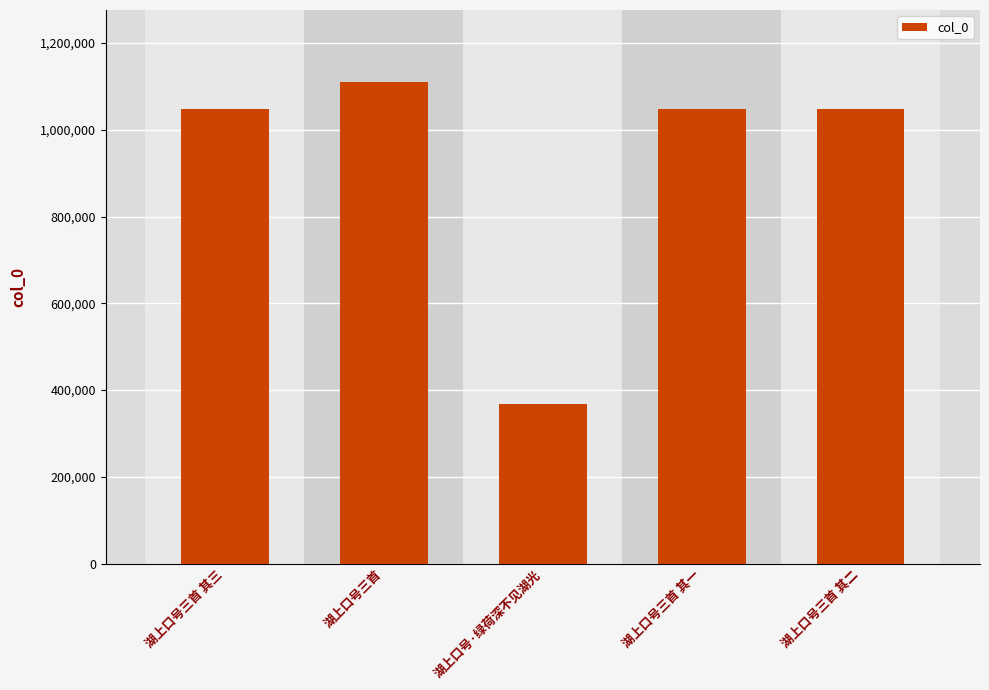

What is the change in value from 湖上口号三首 to 湖上口号·绿荷深不见湖光?

-742820